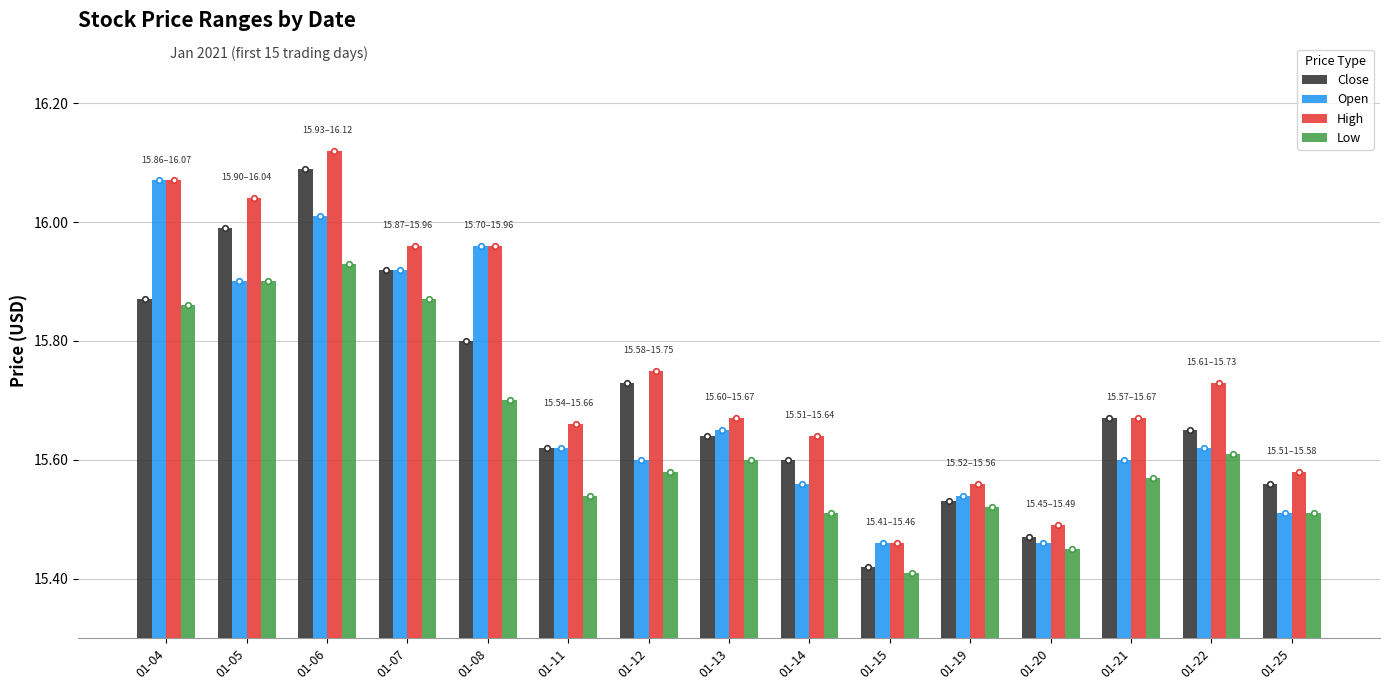

Which series changed the most between 01-04 and 01-05?

Open